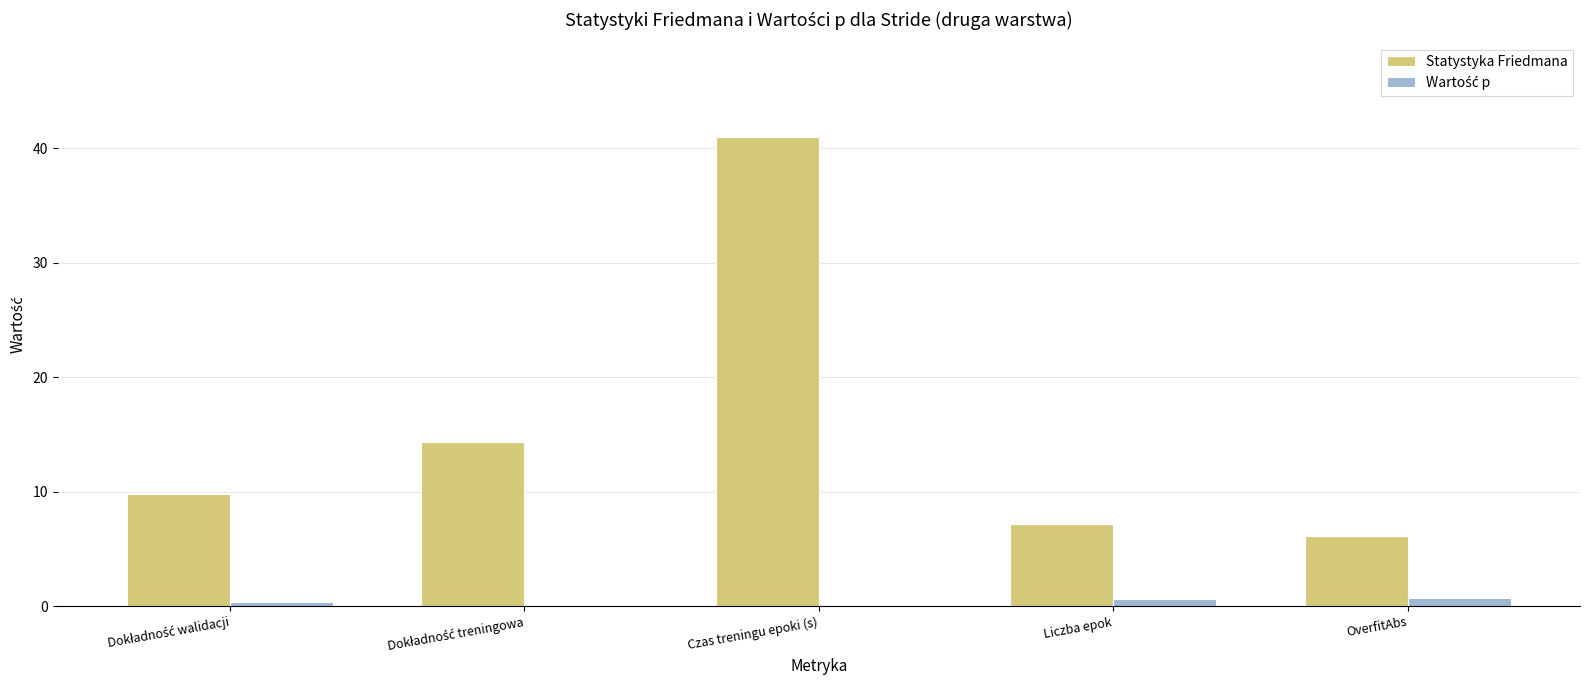

What is the sum of all Statystyka Friedmana values?

78.5